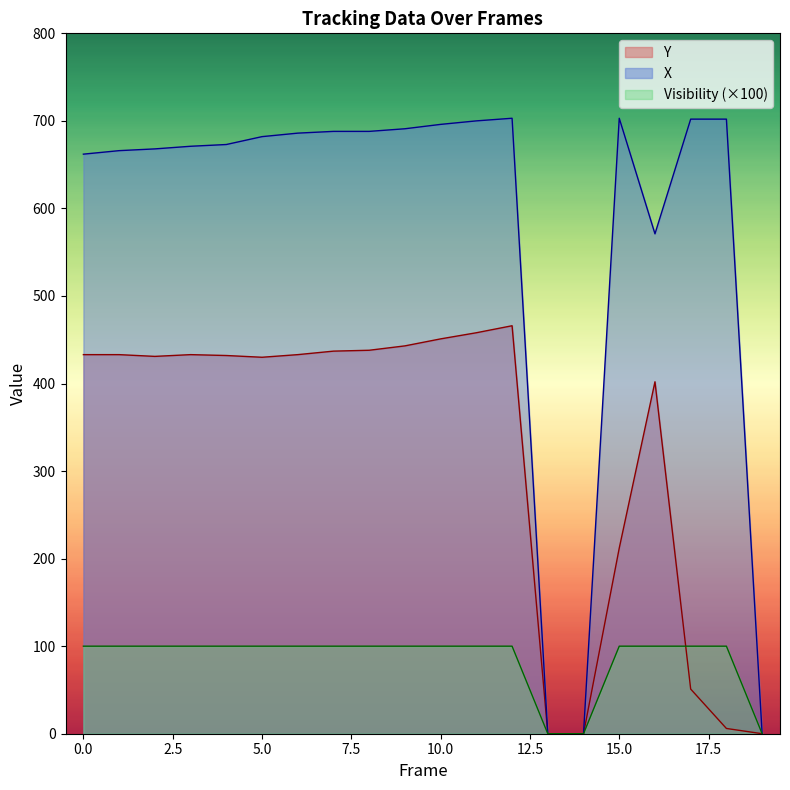

True or false: X and Y intersect in this chart.

False